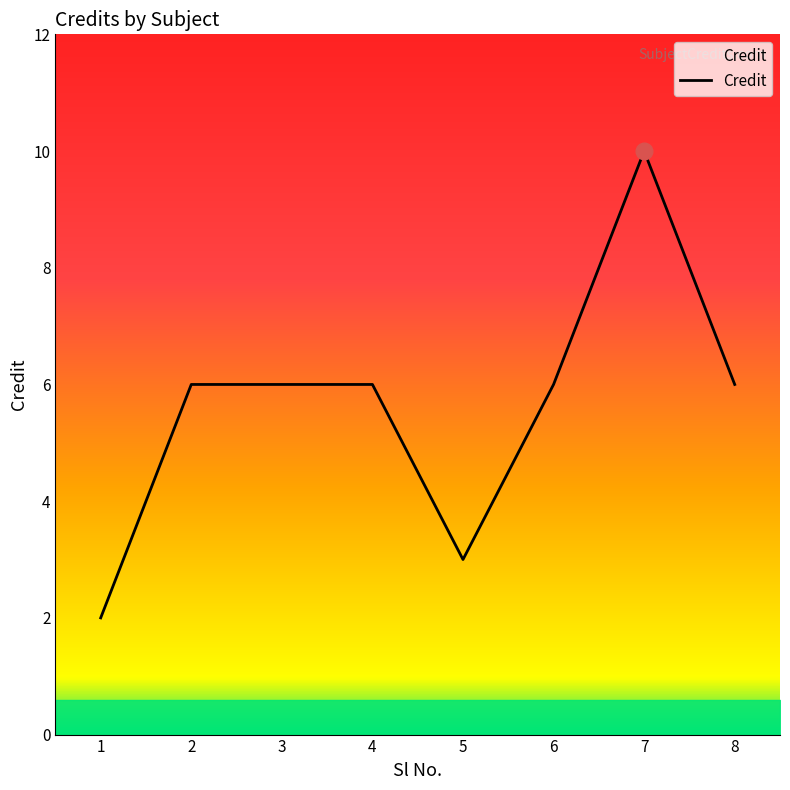

What is the approximate value at 4?

6